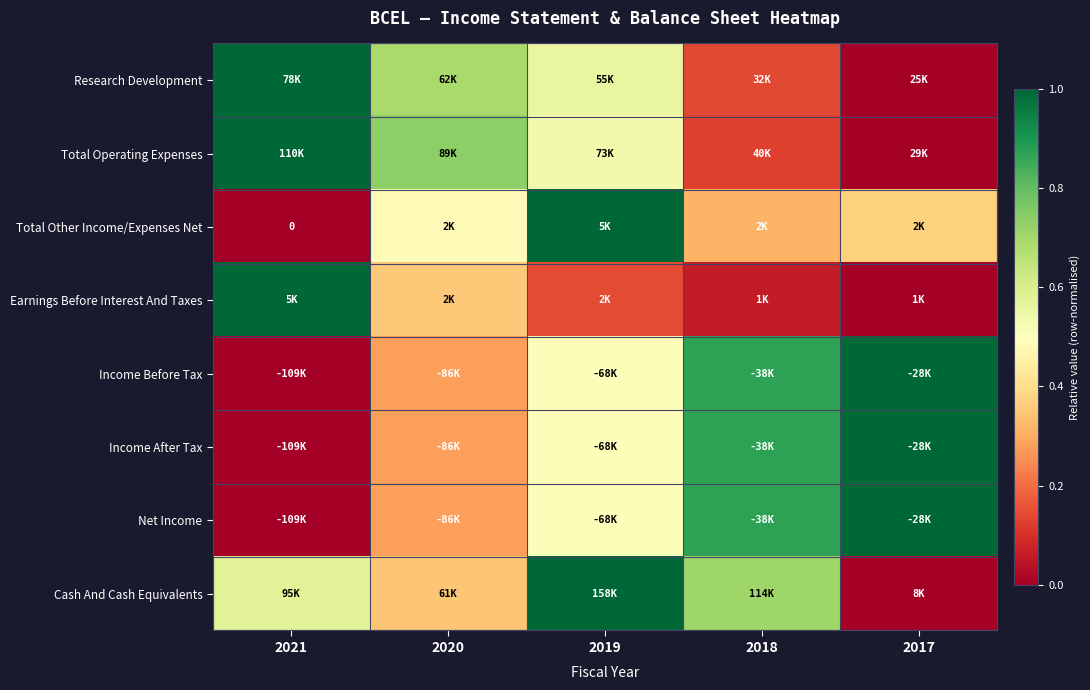

What is the spread (max minus min) of values at 2019?

0.9